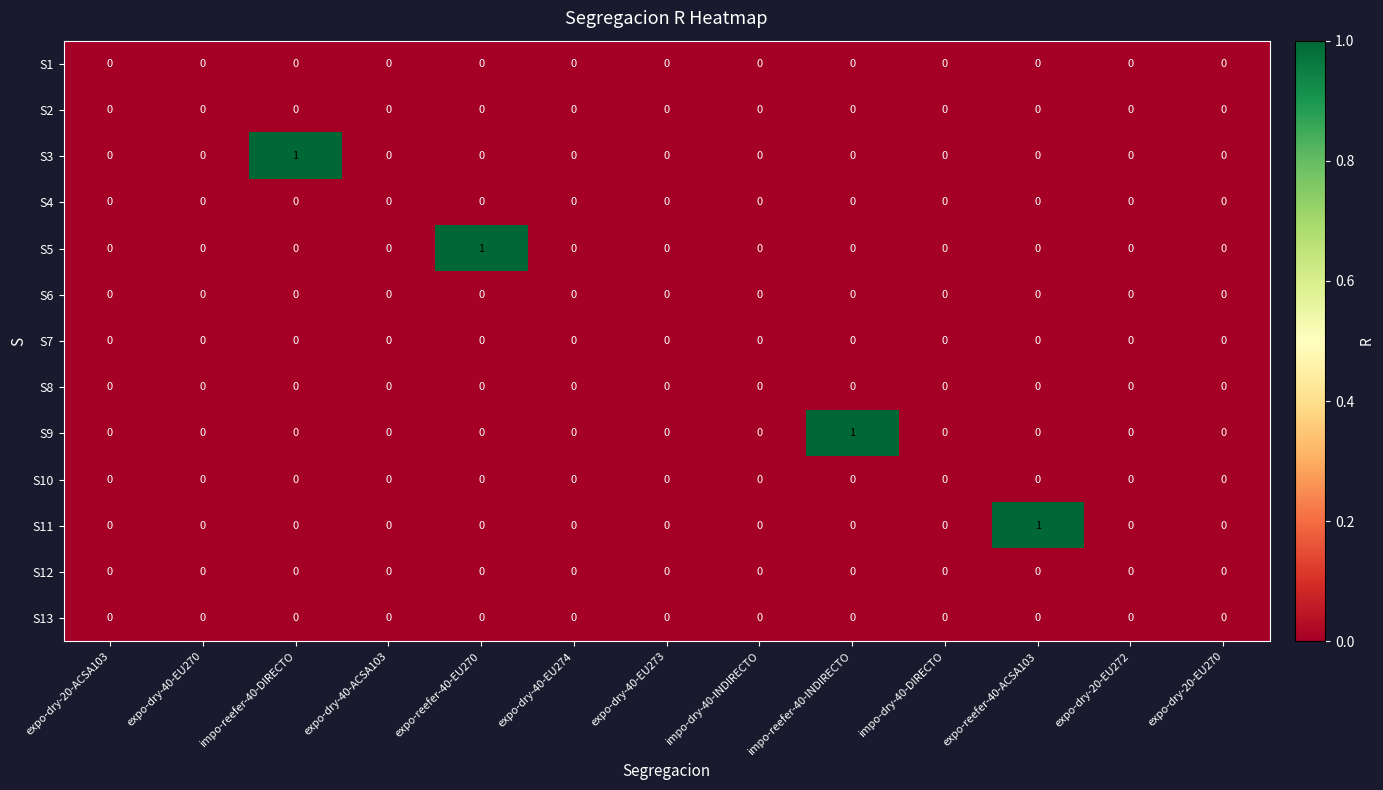

Between expo-dry-40-EU273 and impo-reefer-40-INDIRECTO, which series saw the biggest shift?

S9